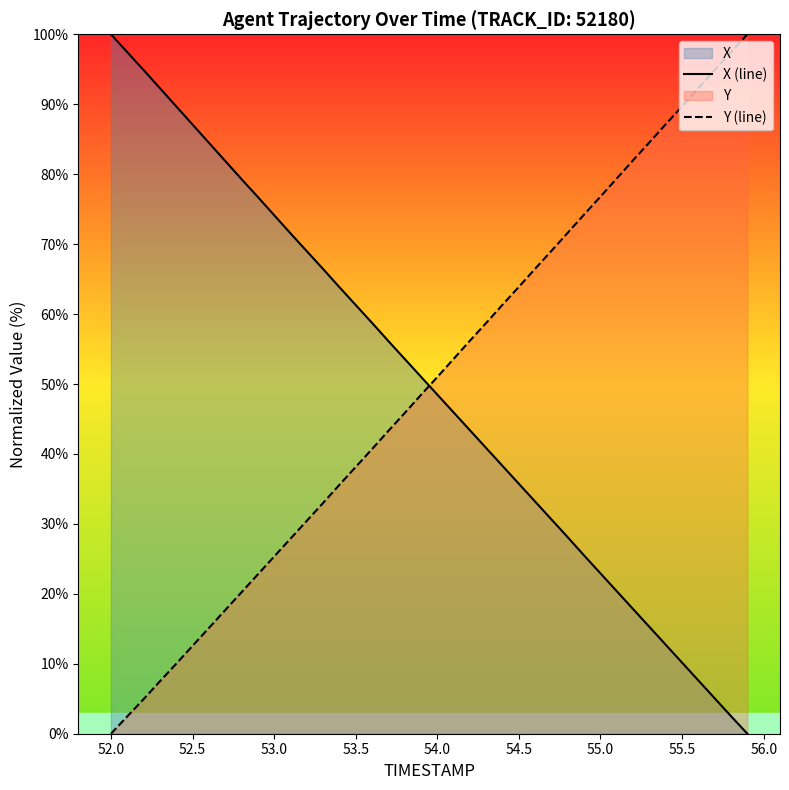

Which series has the largest range (max minus min)?

X (line)